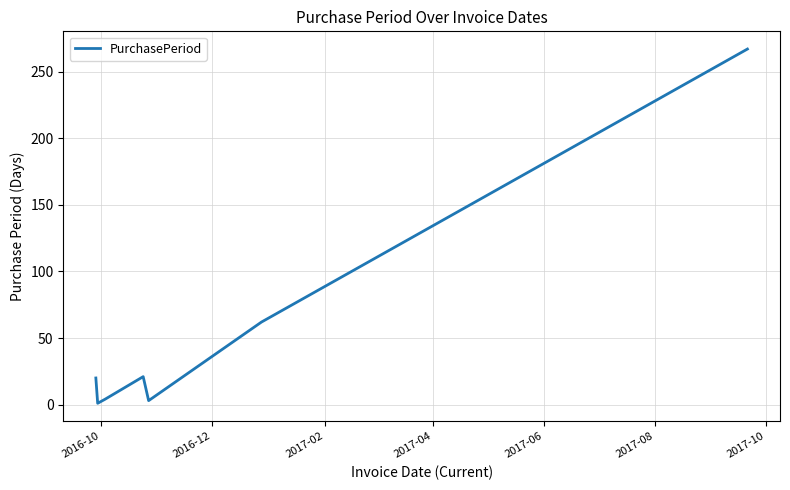

How many interior local peaks (higher than both neighbors) does the data have?

1